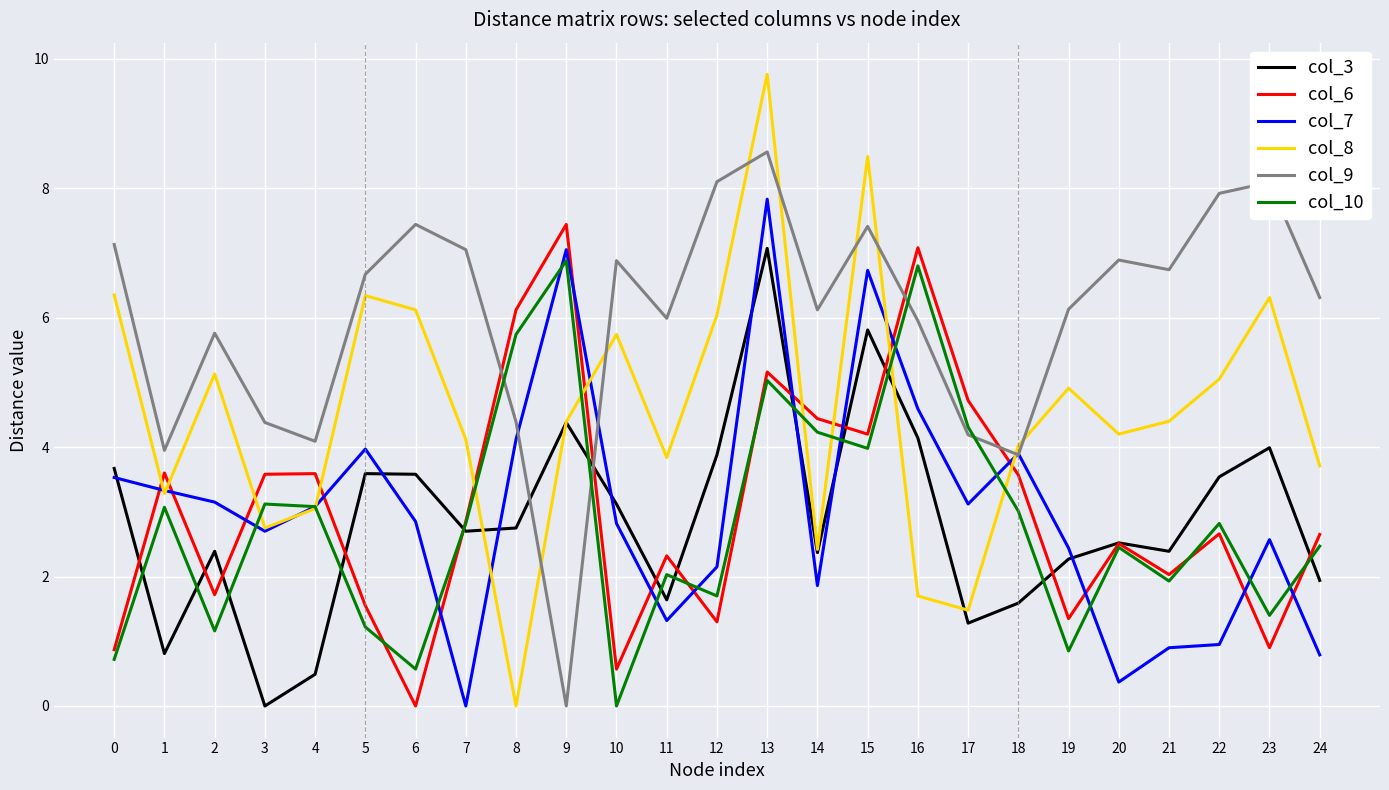

Is it true that col_10 equals 2.8 at 22?

True